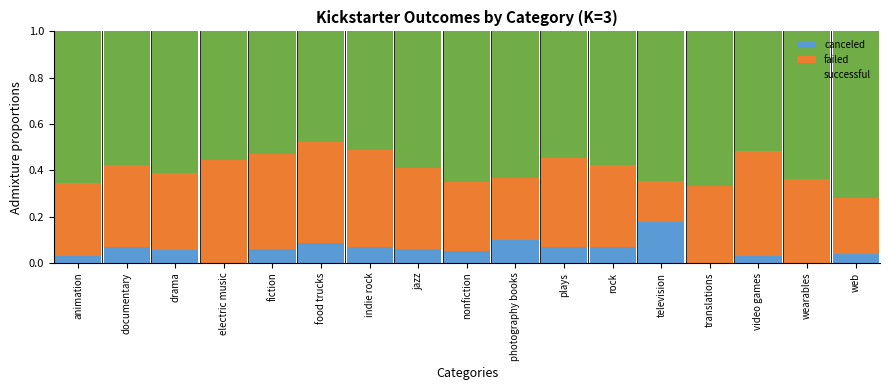

What is the total value across all series at web?

1.0